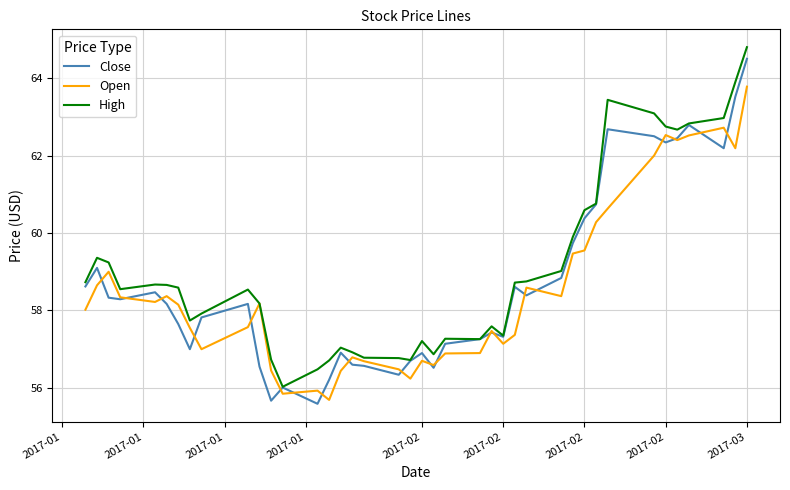

What is the minimum value shown in the chart?

55.6